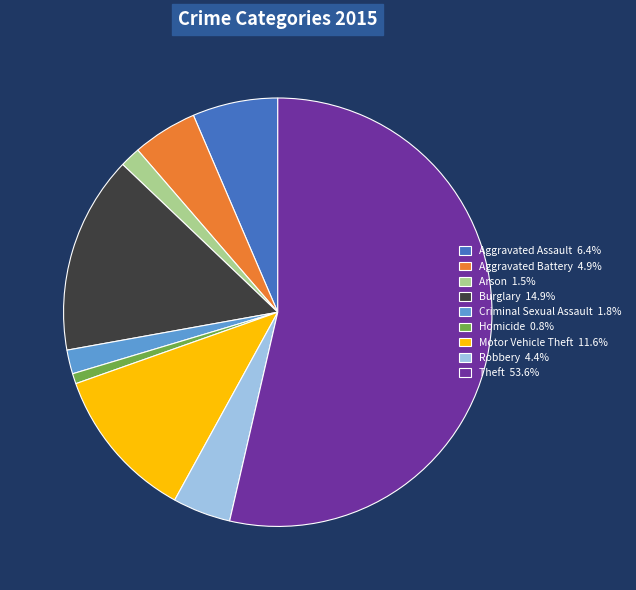

Is there a majority slice in this chart?

Yes